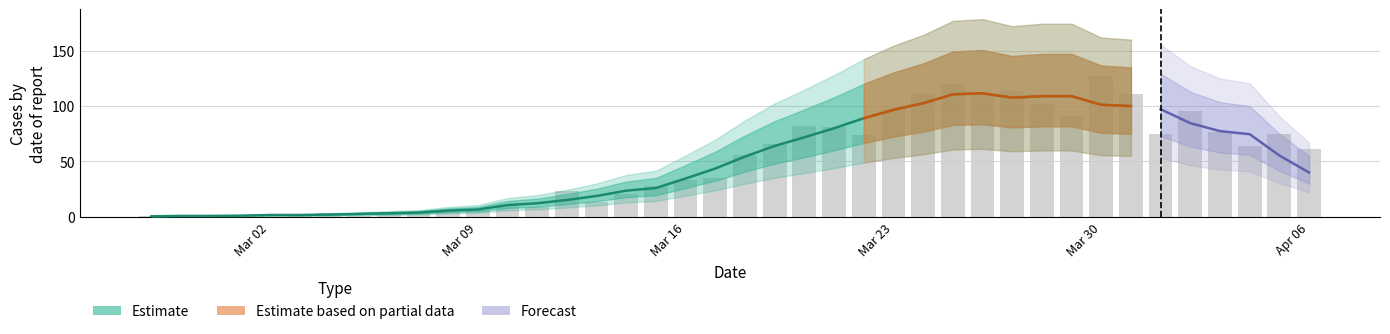

What value does the data have at 2020-03-29?

91